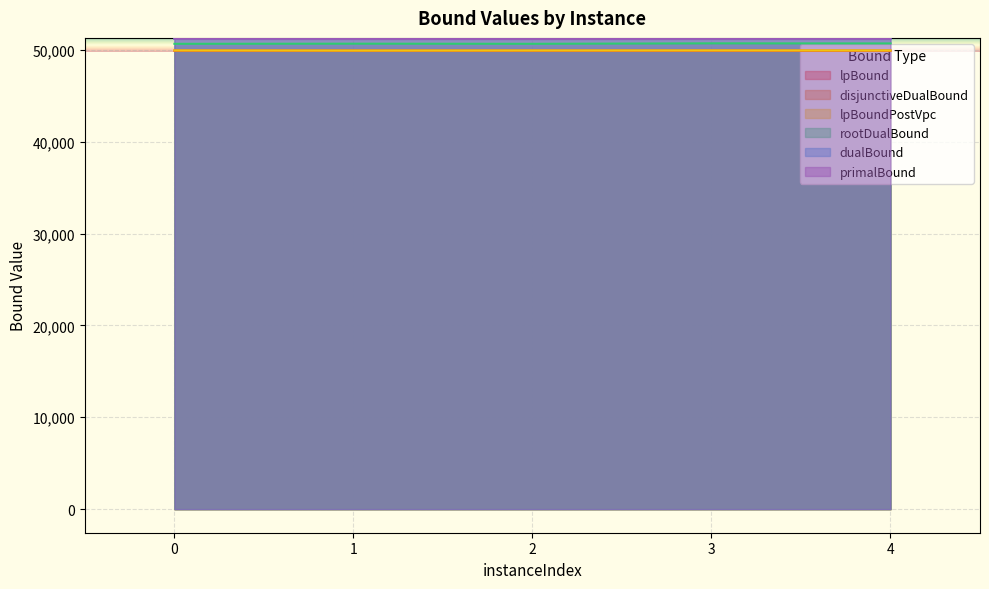

True or false: disjunctiveDualBound and primalBound cross at least once.

False